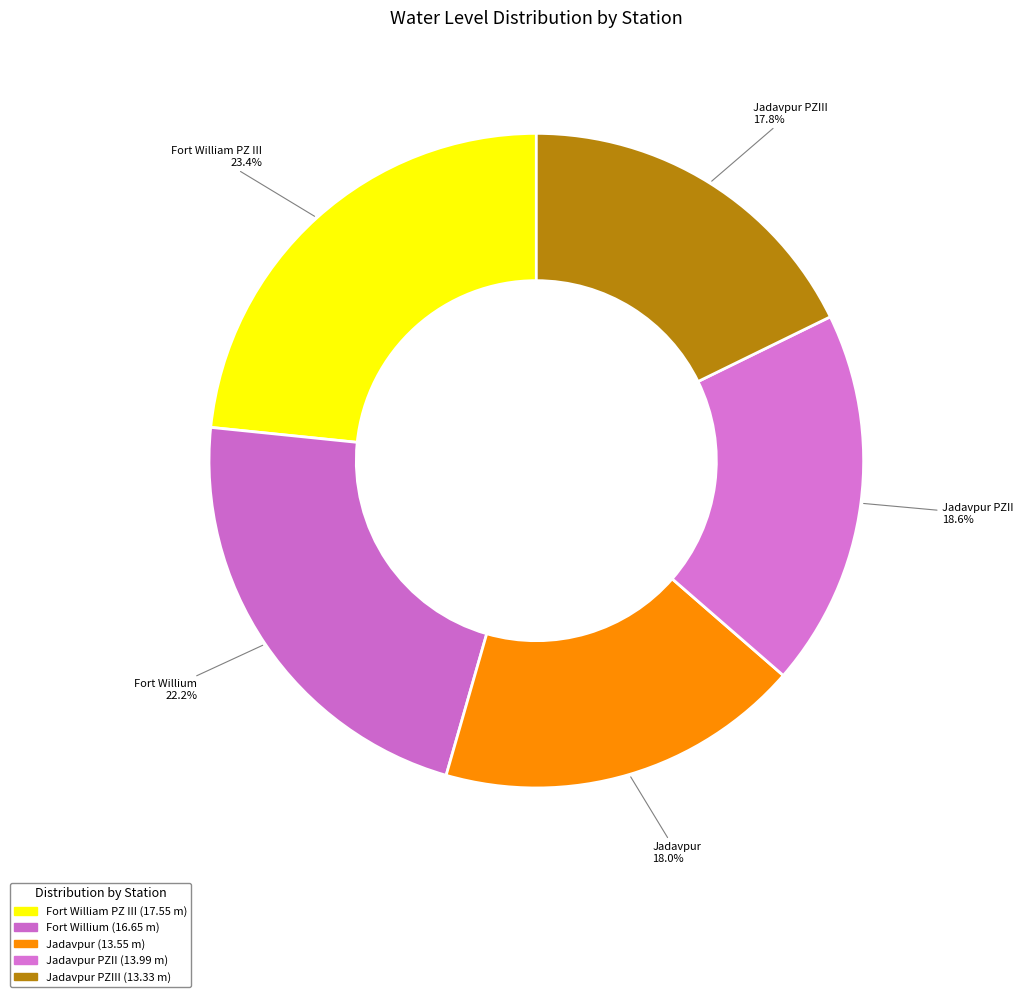

How many segments does this pie chart have?

5